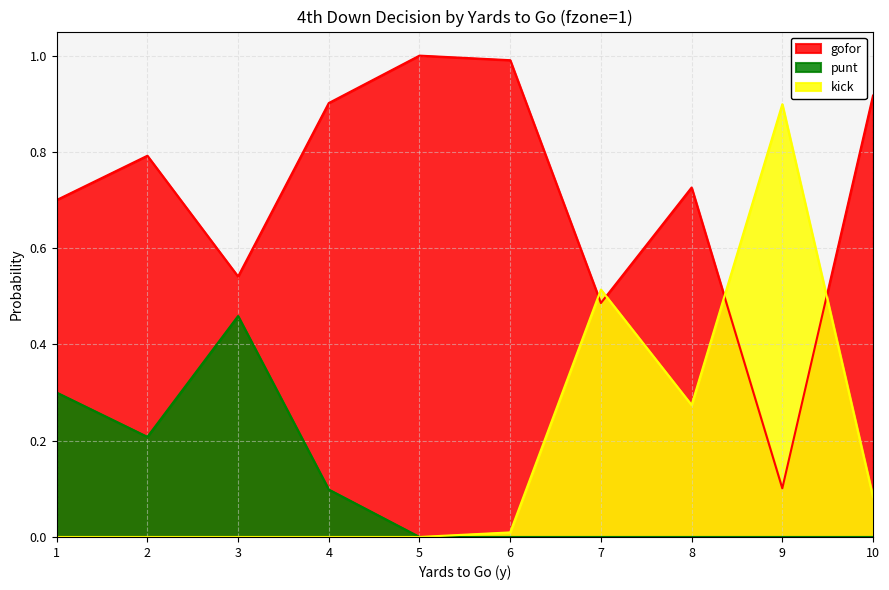

True or false: punt and gofor intersect in this chart.

False